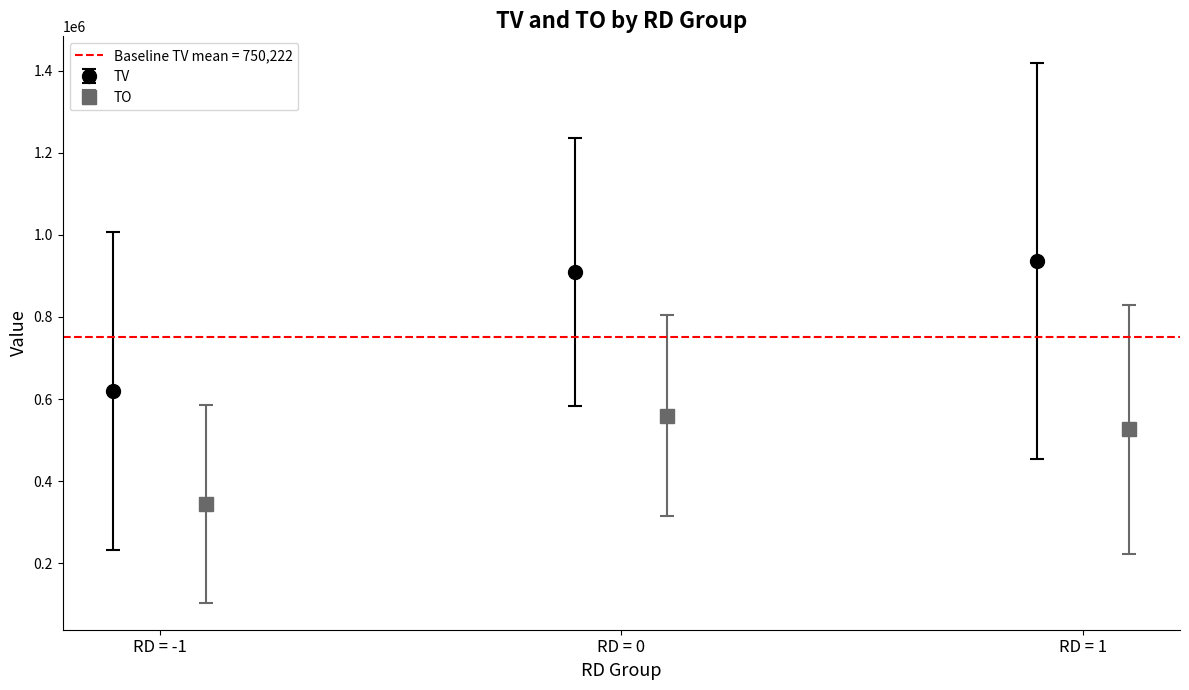

What is the lowest value of the TV series?

620000.0